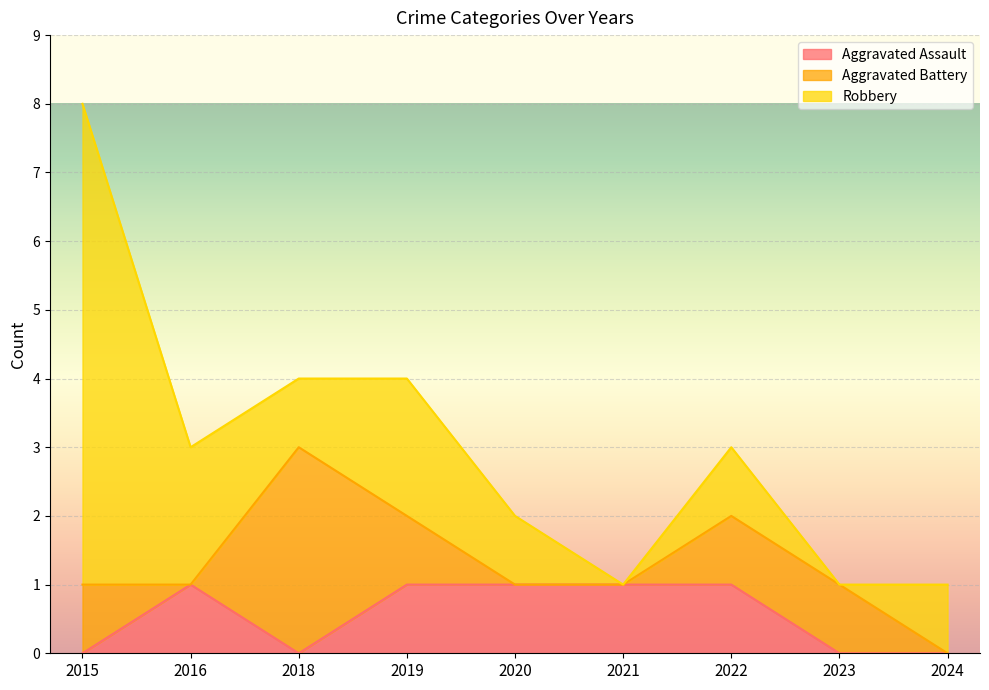

At which category does the chart reach its peak across all series?

2015